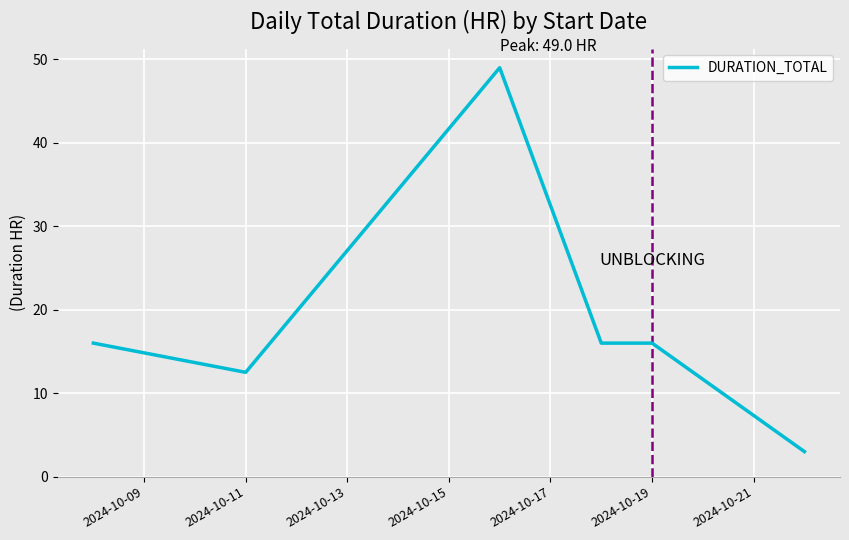

What is the maximum value shown in the chart?

49.0